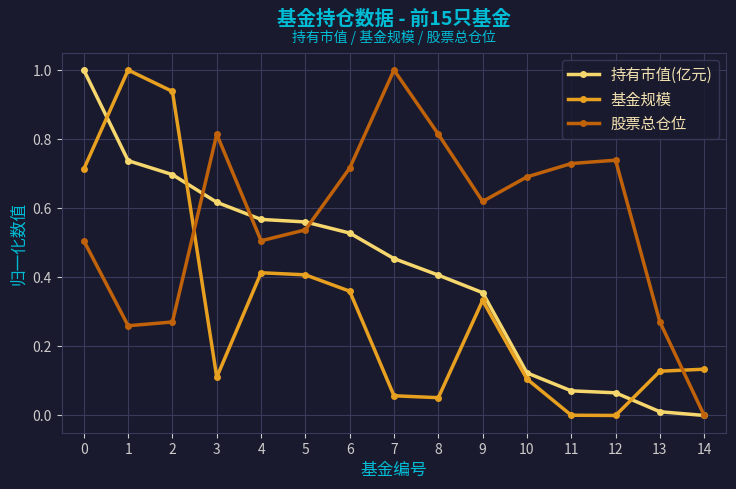

True or false: 基金规模 and 持有市值(亿元) cross at least once.

True